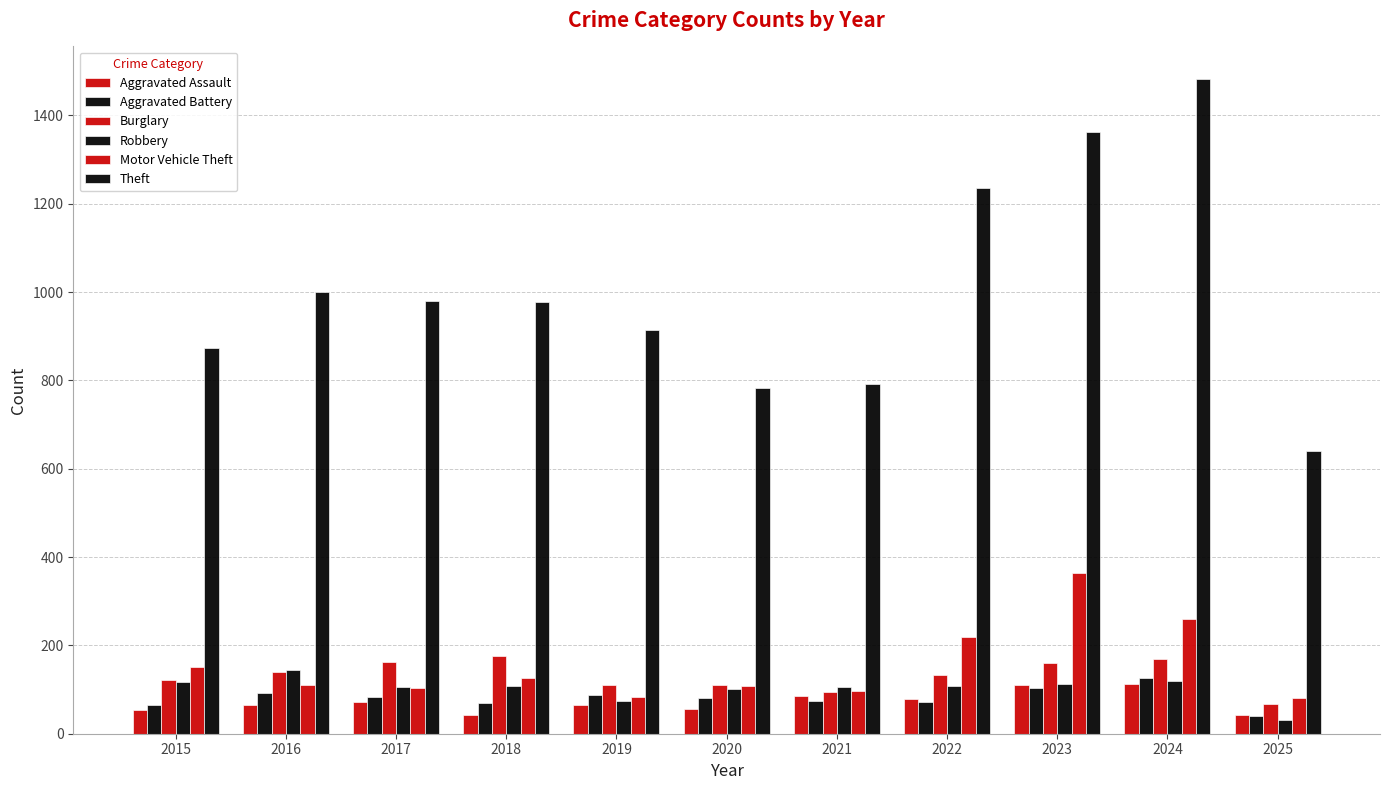

How many distinct data groups are displayed?

6